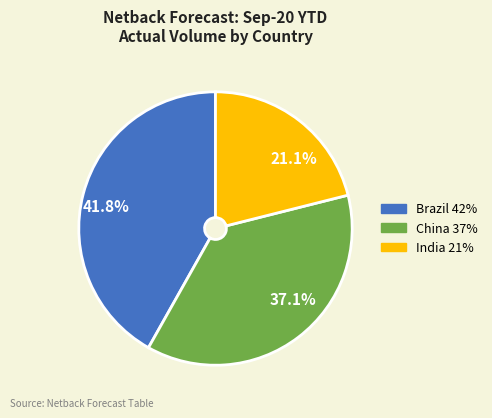

Does any single category account for the majority?

No